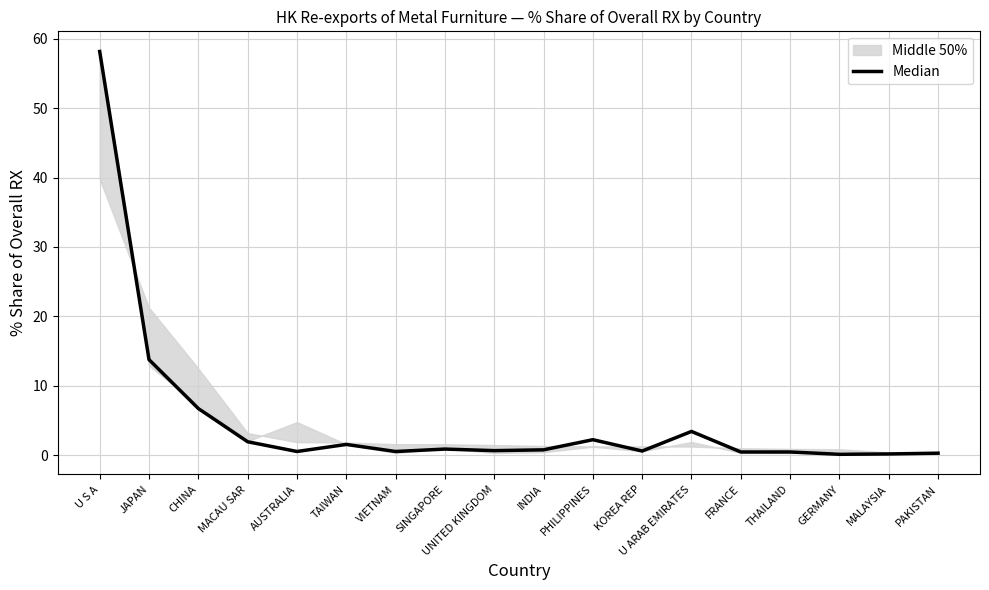

Rank the categories by value from highest to lowest.

U S A, JAPAN, CHINA, U ARAB EMIRATES, PHILIPPINES, MACAU SAR, TAIWAN, SINGAPORE, INDIA, UNITED KINGDOM, KOREA REP, AUSTRALIA, VIETNAM, THAILAND, FRANCE, PAKISTAN, MALAYSIA, GERMANY